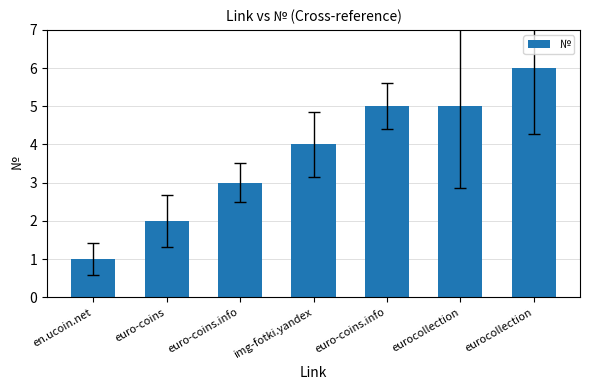

How many bars are there in total?

7